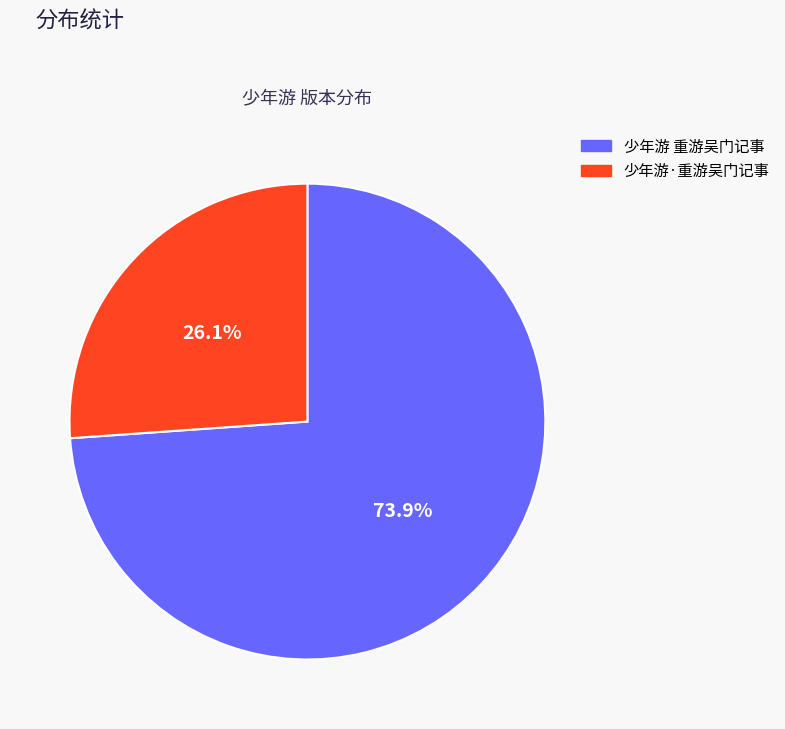

To the nearest percent, what is the combined percentage of 少年游 重游吴门记事 and 少年游·重游吴门记事?

100%